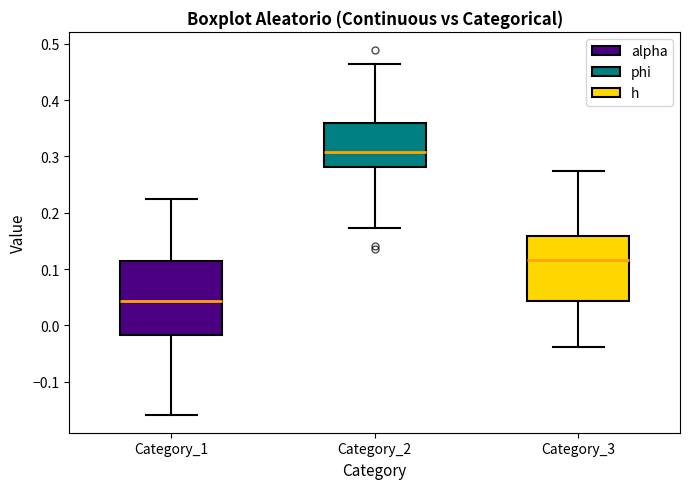

Where does the upper whisker of the box for Category_1 end on the y-axis? The values are not printed on the chart, so give them approximately, as read against the axis.

0.22